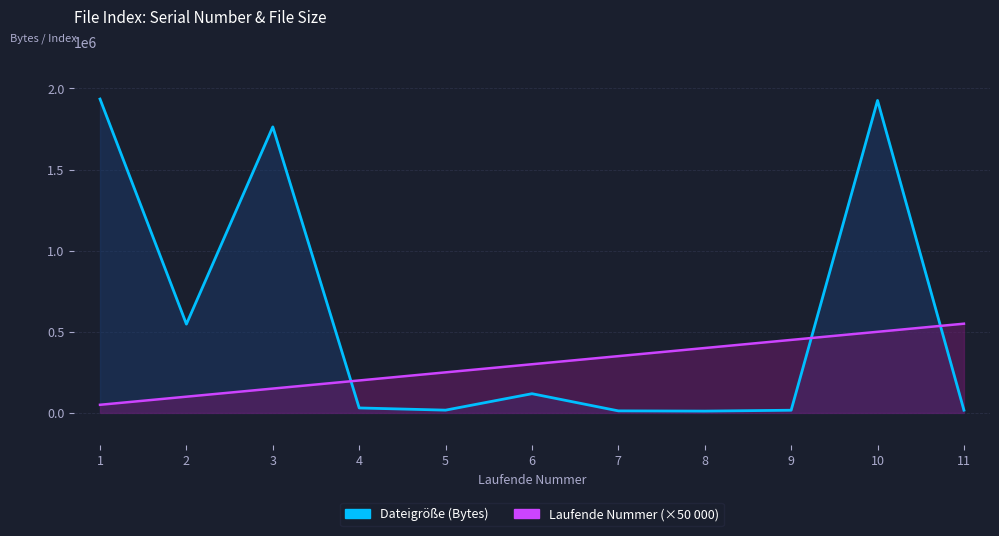

Is it true that Dateigröße (Bytes) equals 17061 at 11?

True